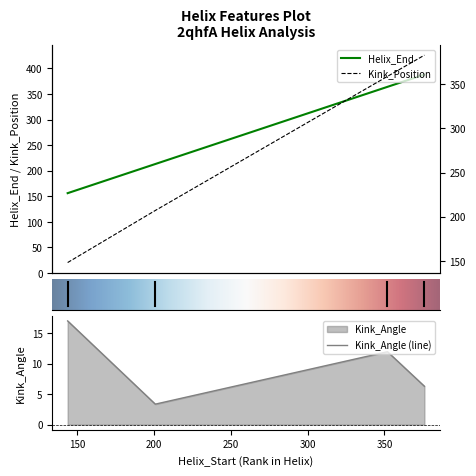

True or false: Kink_Position and Kink_Angle cross at least once.

False